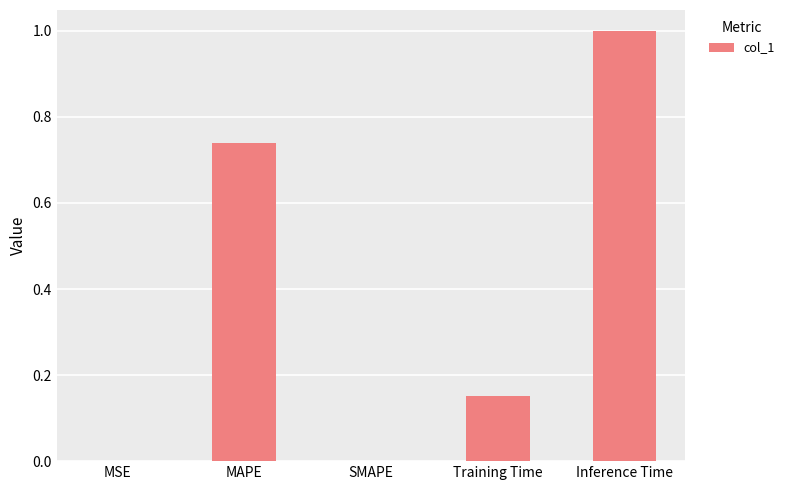

True or false: the data shows 0.1 at Training Time.

False